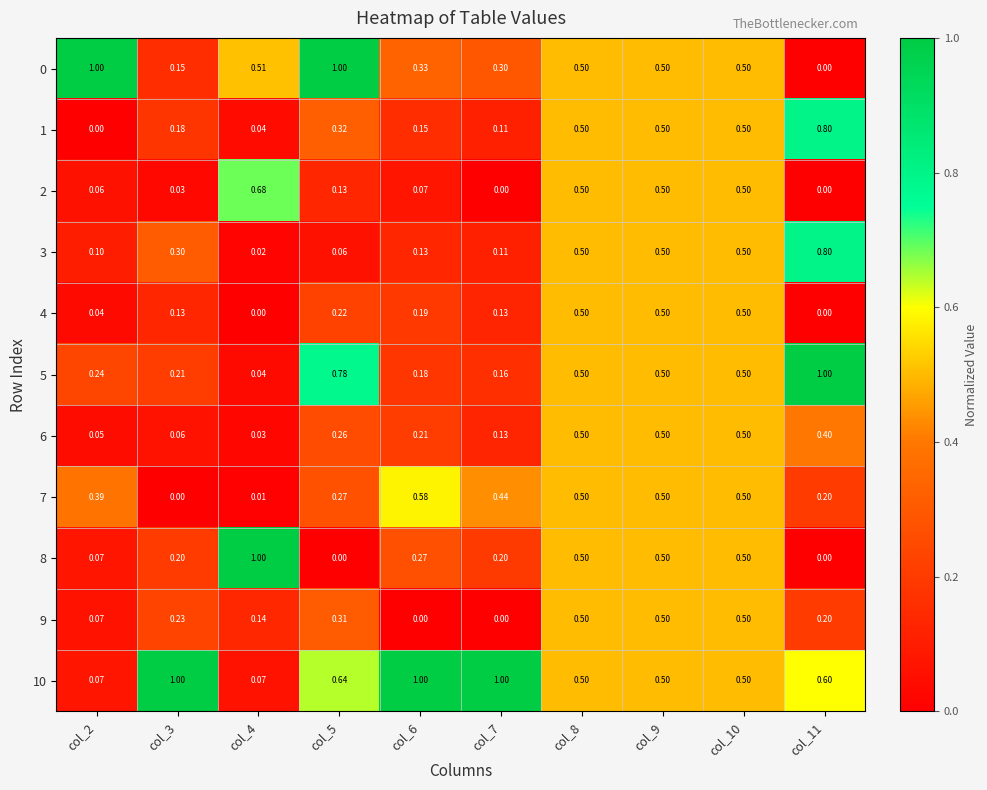

Is the value of 5 at col_7 greater than the value of 10 at col_9?

No